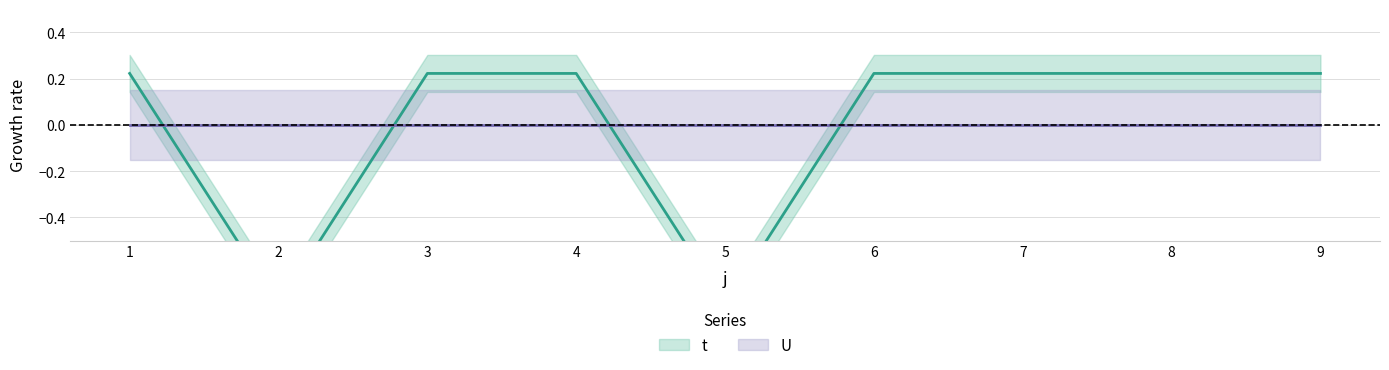

Reading left to right, list all the values displayed in this chart.

1=0.2	2=-0.8	3=0.2	4=0.2	5=-0.8	6=0.2	7=0.2	8=0.2	9=0.2